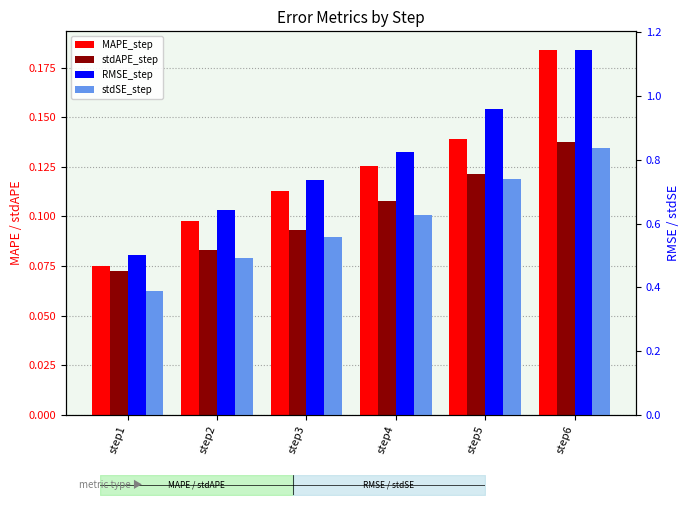

Between step6 and step2, which is larger?

step6